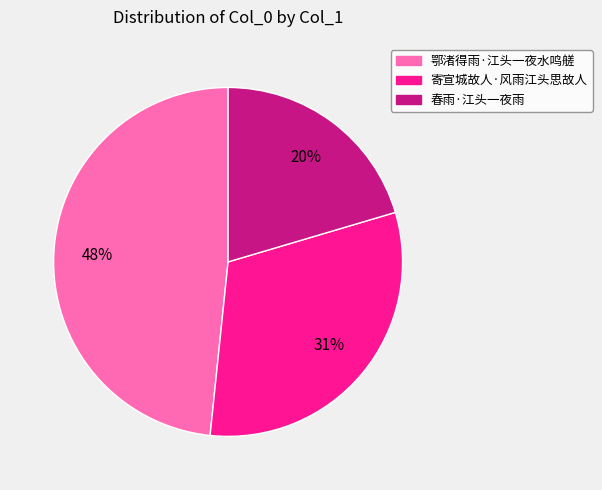

Does 鄂渚得雨·江头一夜水鸣艖 represent more than half of the total?

No